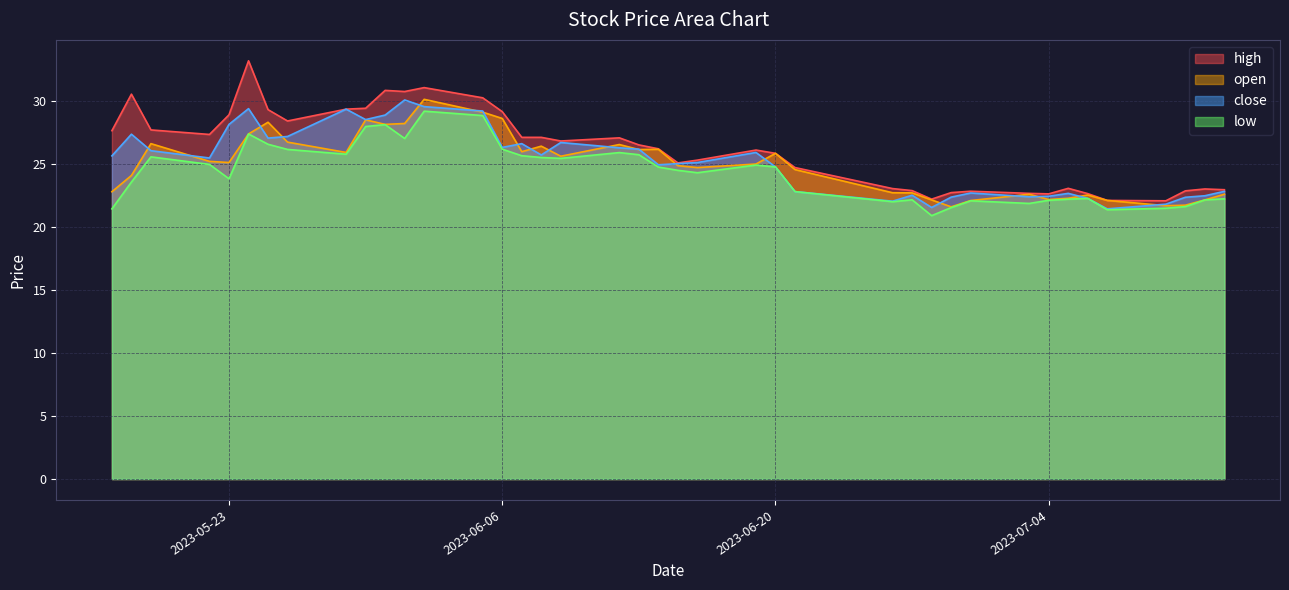

What is the label of the 19th point from the right?

2023-06-15